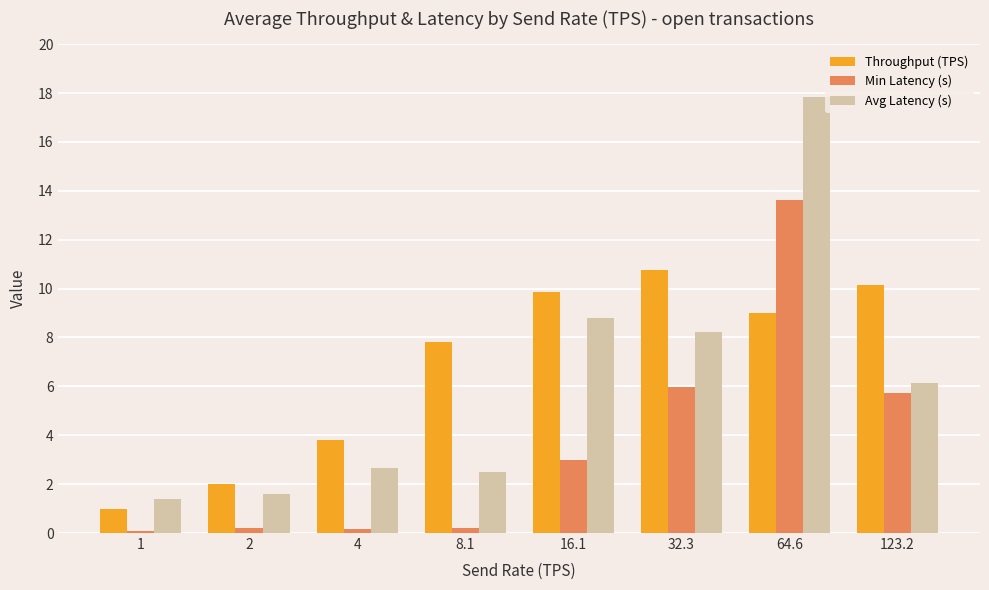

What is the difference between the maximum and minimum values in the Avg Latency (s) series?

16.4